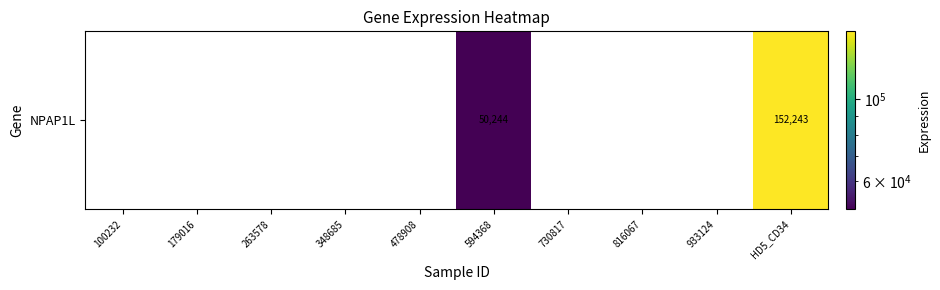

What is the difference between the second highest and minimum values?

50244